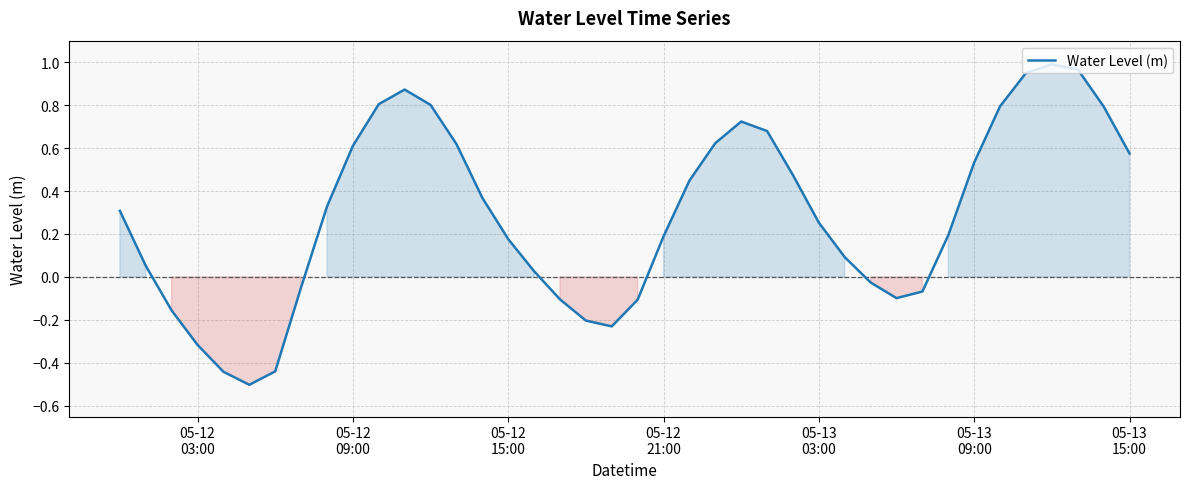

What is the difference between the second highest and minimum values?

1.5